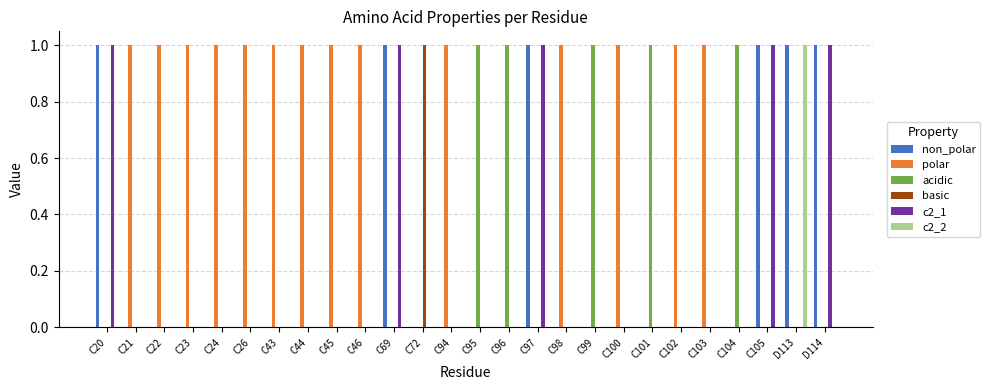

What is the spread (max minus min) of values at C104?

1